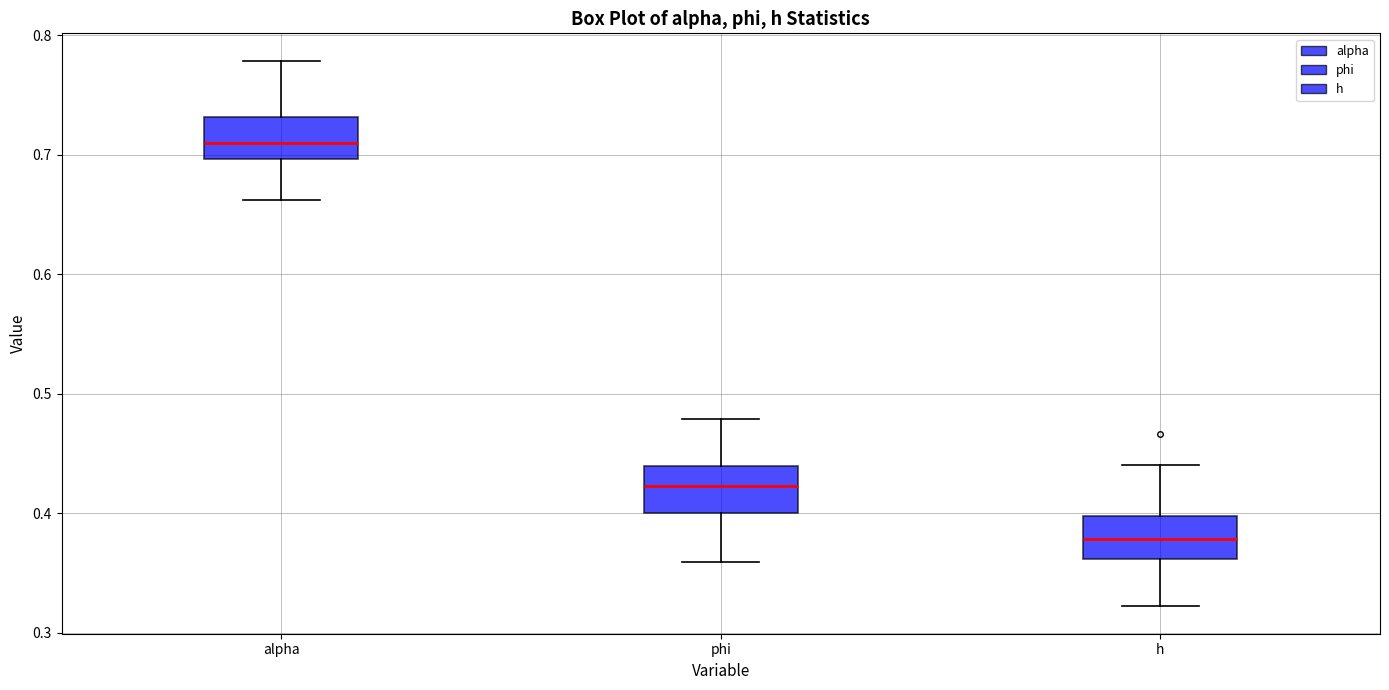

Which box's median line is the lowest?

h